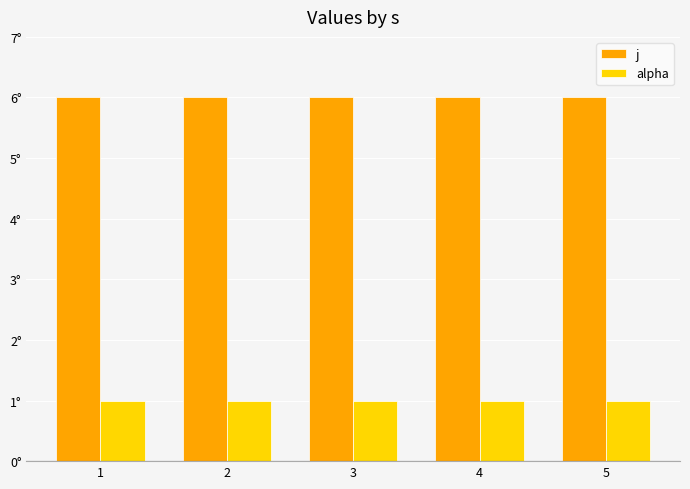

Which series has the largest total across all categories?

j